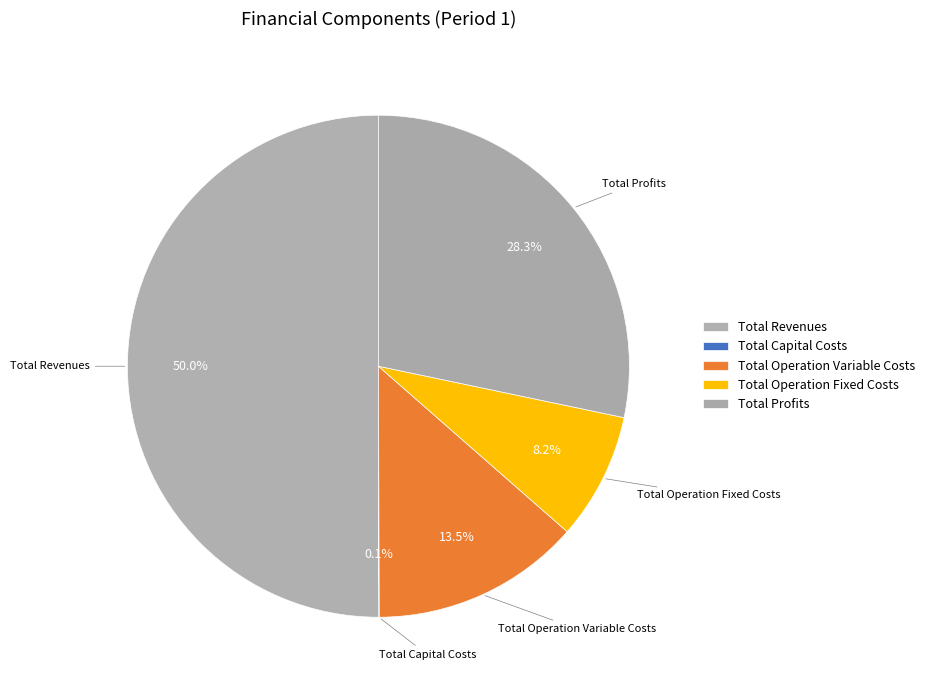

What is the total percentage of Total Operation Fixed Costs and Total Operation Variable Costs?

21.7%